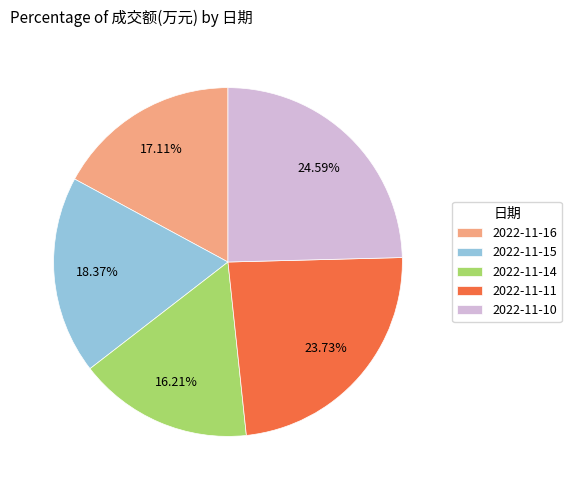

How many segments does this pie chart have?

5